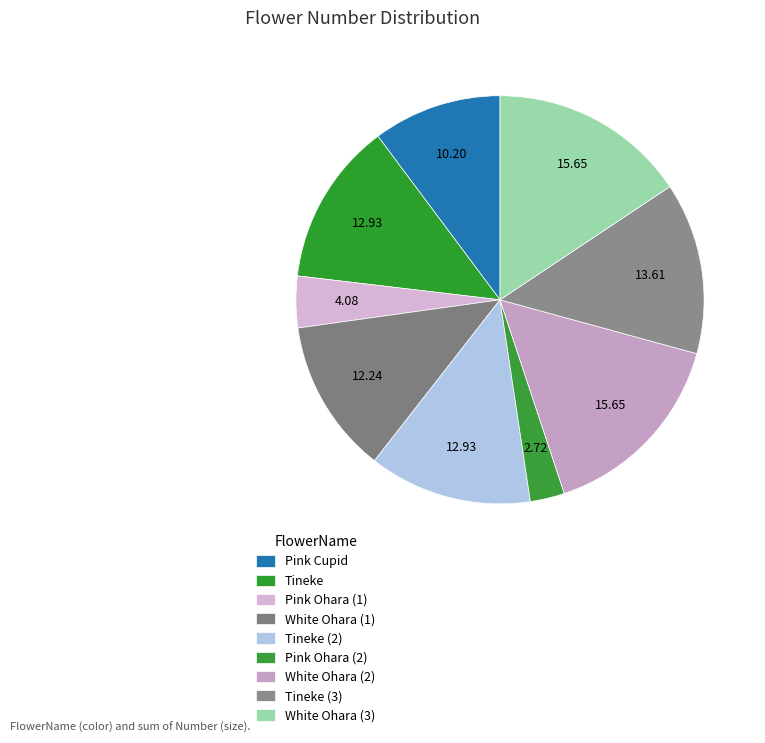

Count the number of slices in the pie.

9